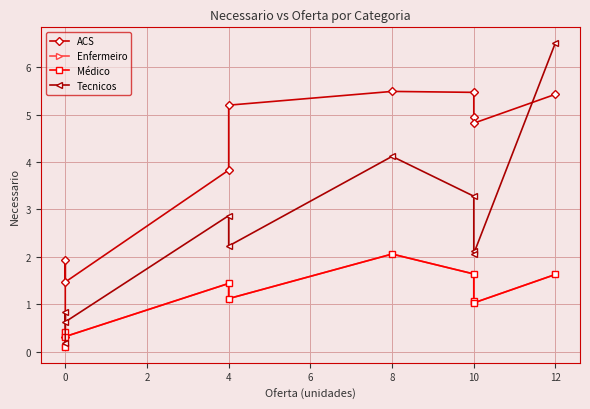

Count the number of data series in this chart.

4